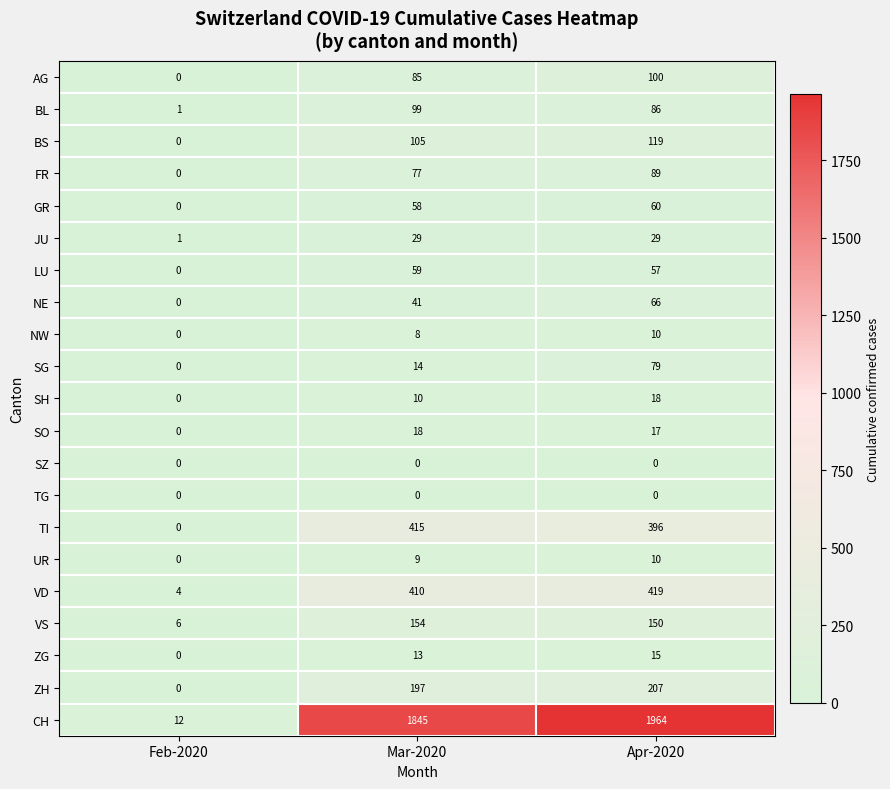

What is the total value across all series at Feb-2020?

24